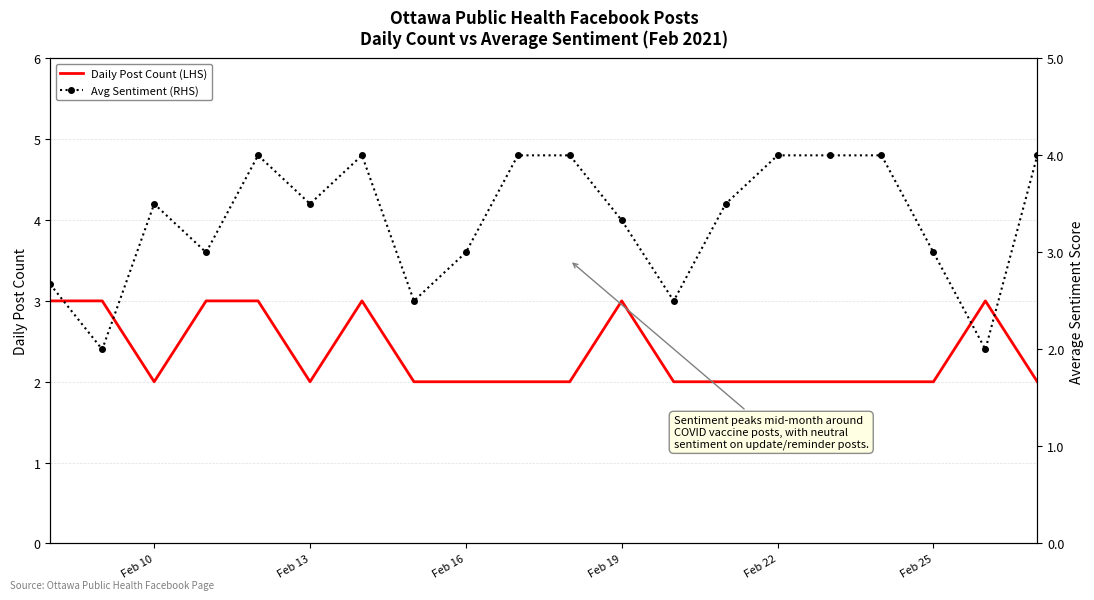

What is the sum of the Daily Post Count (LHS) values at Feb 22 and Feb 13?

4.0